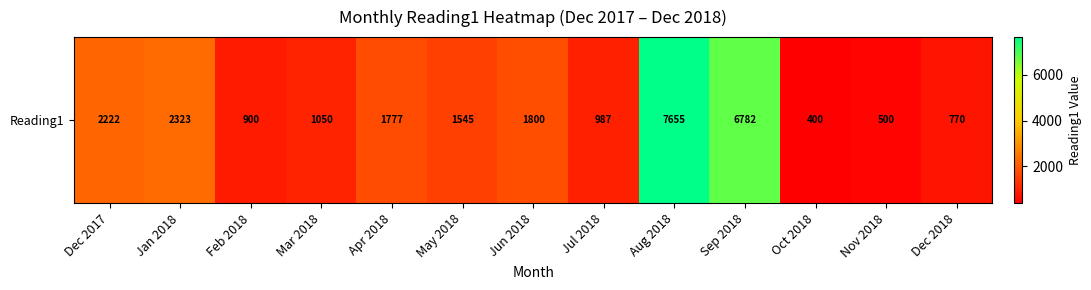

What is the sum of the values at Mar 2018 and Jul 2018?

2037